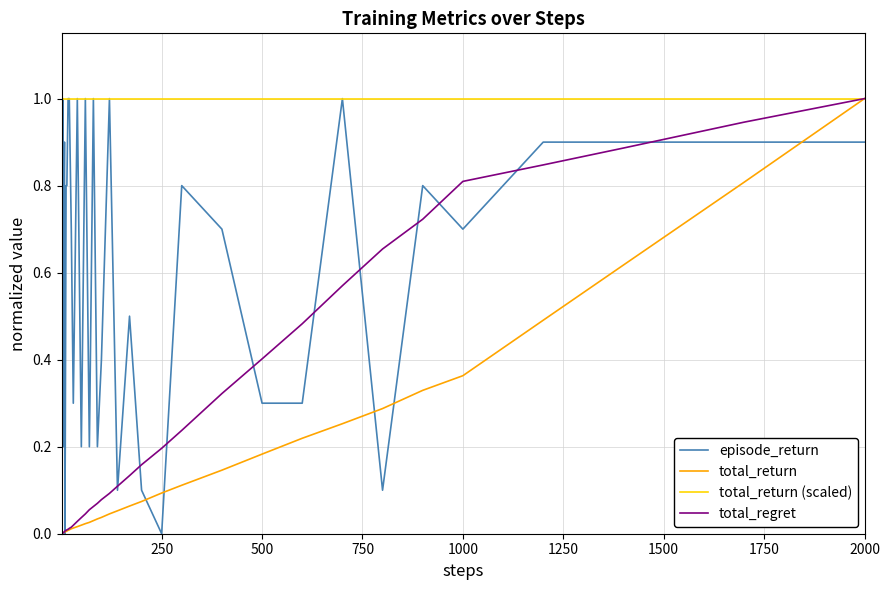

Which series has the largest range (max minus min)?

episode_return